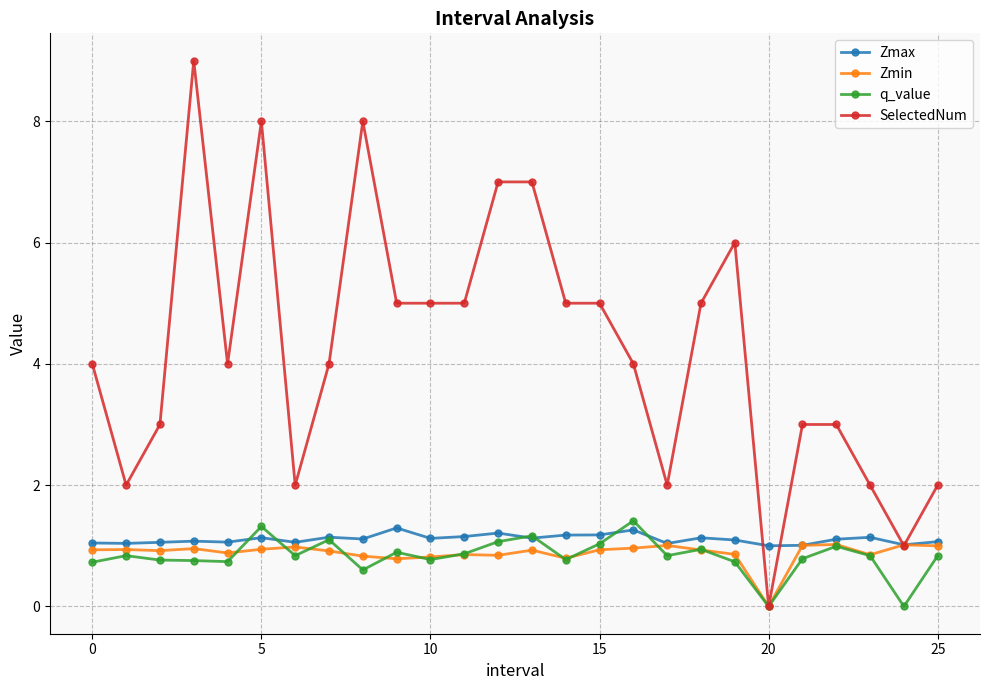

How many lines are shown in the chart?

4